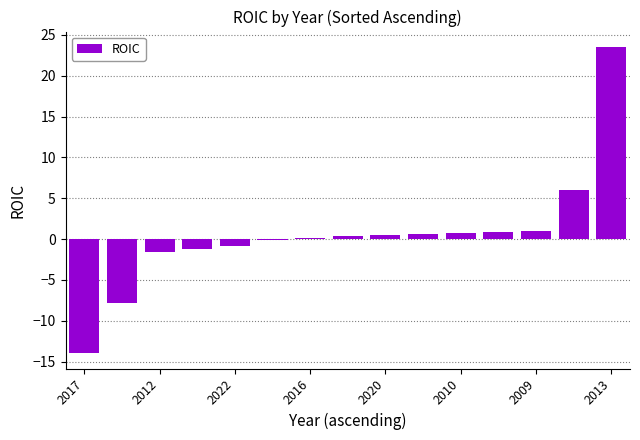

What is the greatest value displayed?

23.5